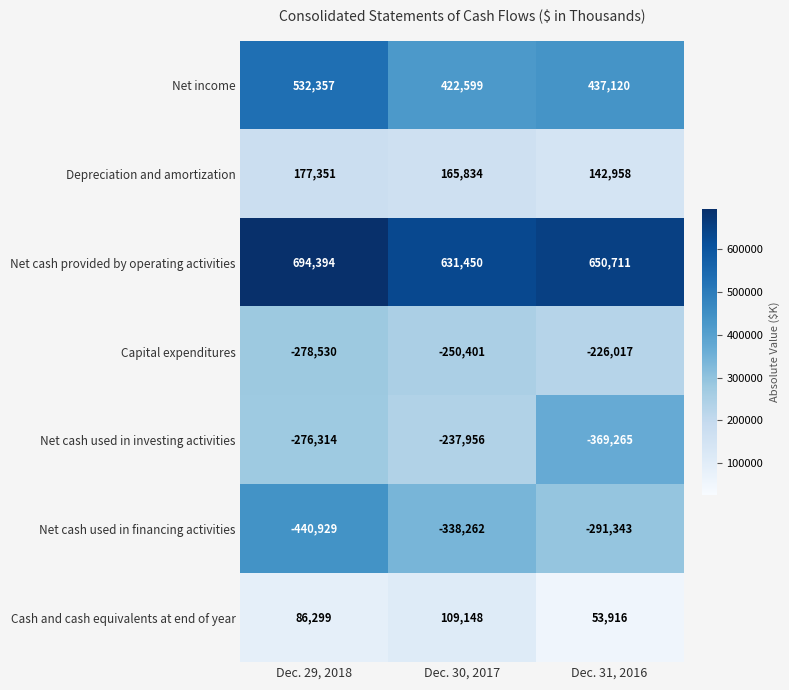

Which category has the highest value in the Net income series?

Dec. 29, 2018